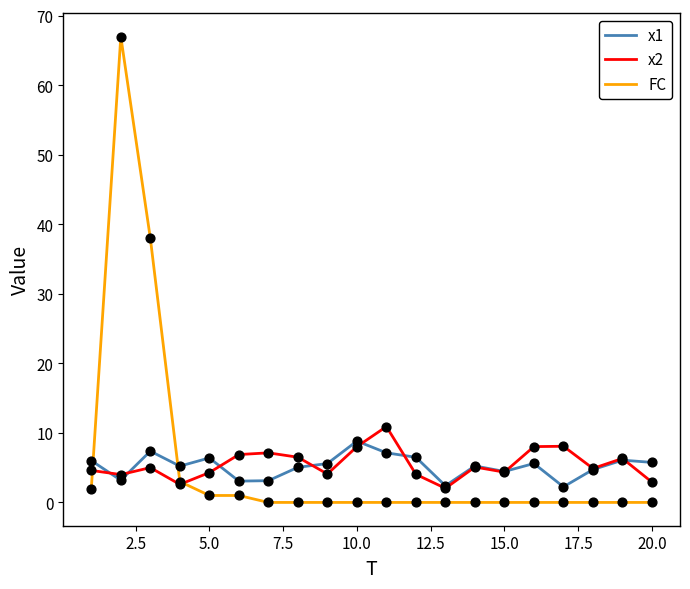

Which series has the largest range (max minus min)?

FC